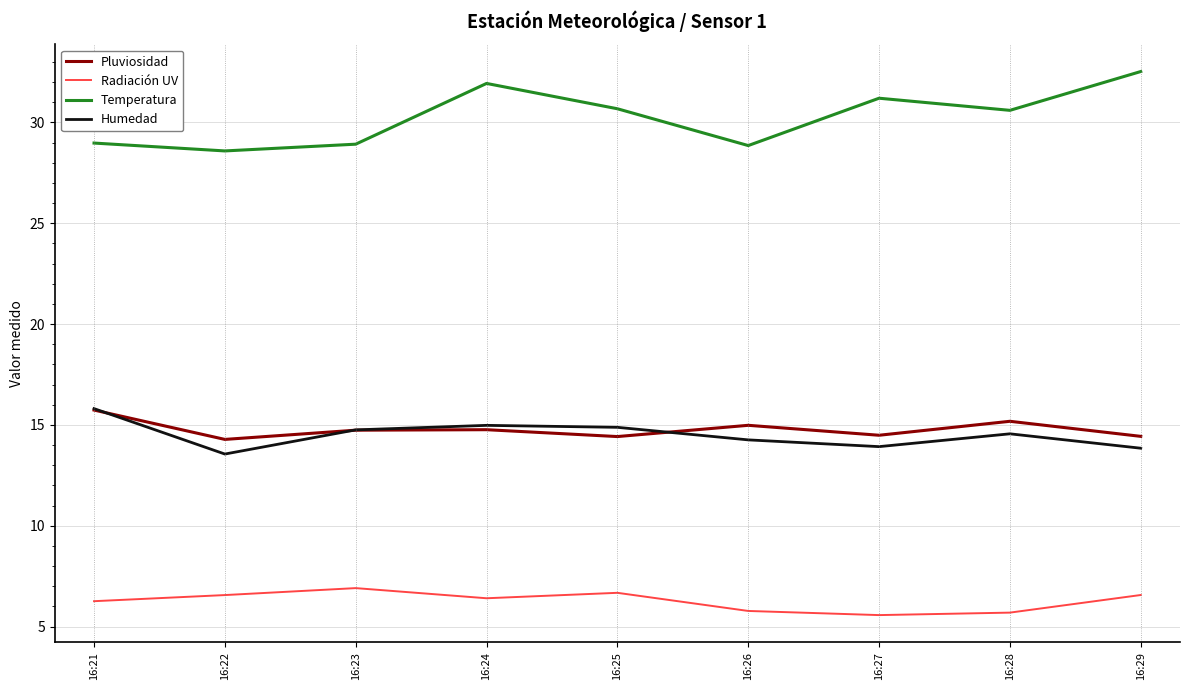

The Radiación UV series shows 2.9 at 16:28. True or false?

False